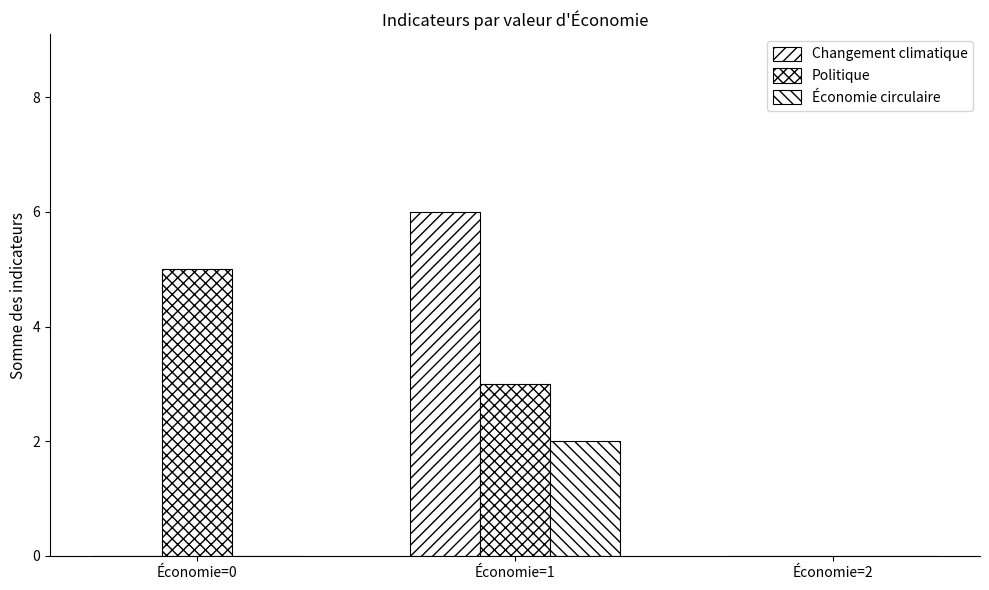

Are the bars horizontal?

No